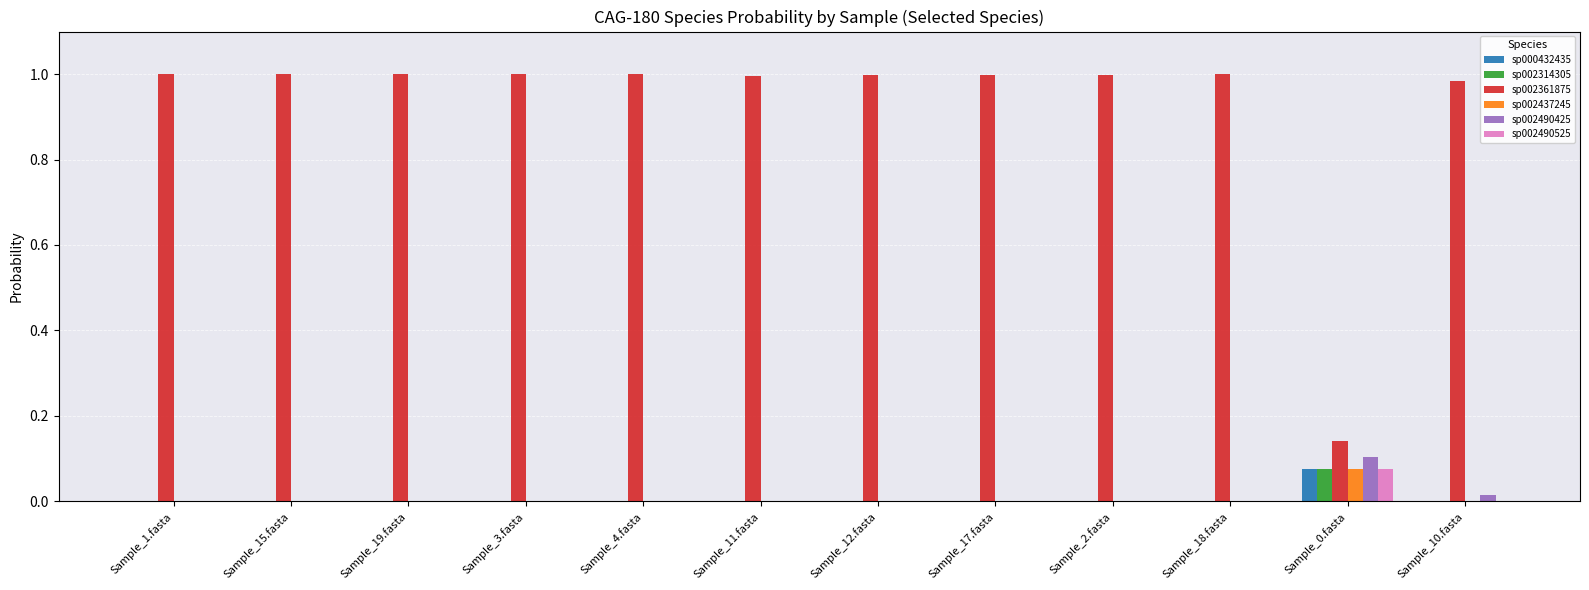

What is the spread (max minus min) of values at Sample_19.fasta?

1.0